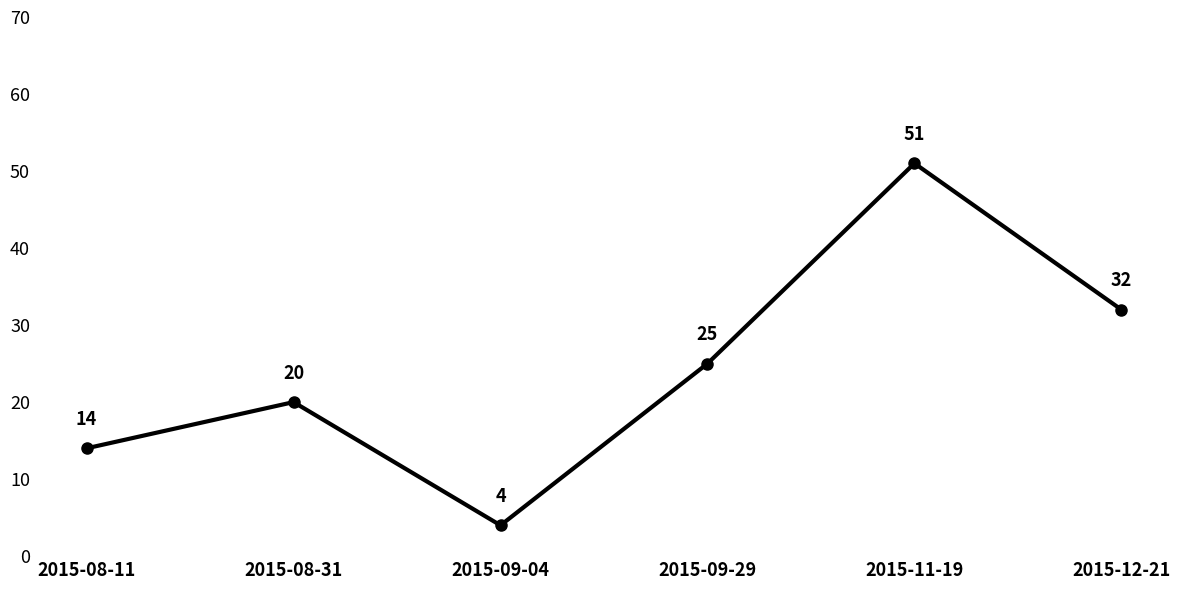

What is the difference between the values at 2015-09-29 and 2015-11-19?

26